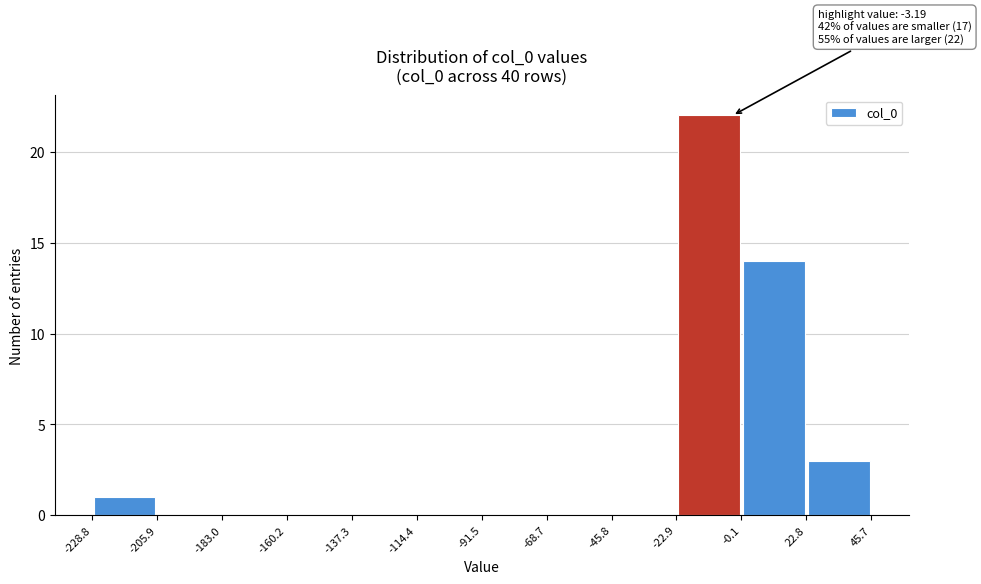

Which range on the x-axis has the tallest bar?

-22.9 to -0.1